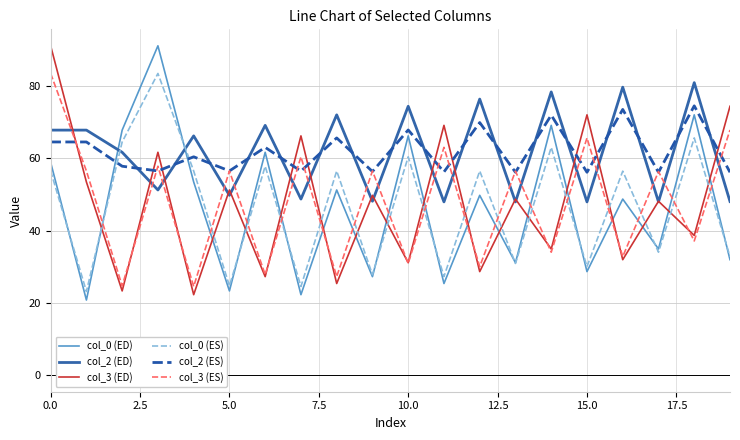

What is the maximum value shown in the chart?

91.2